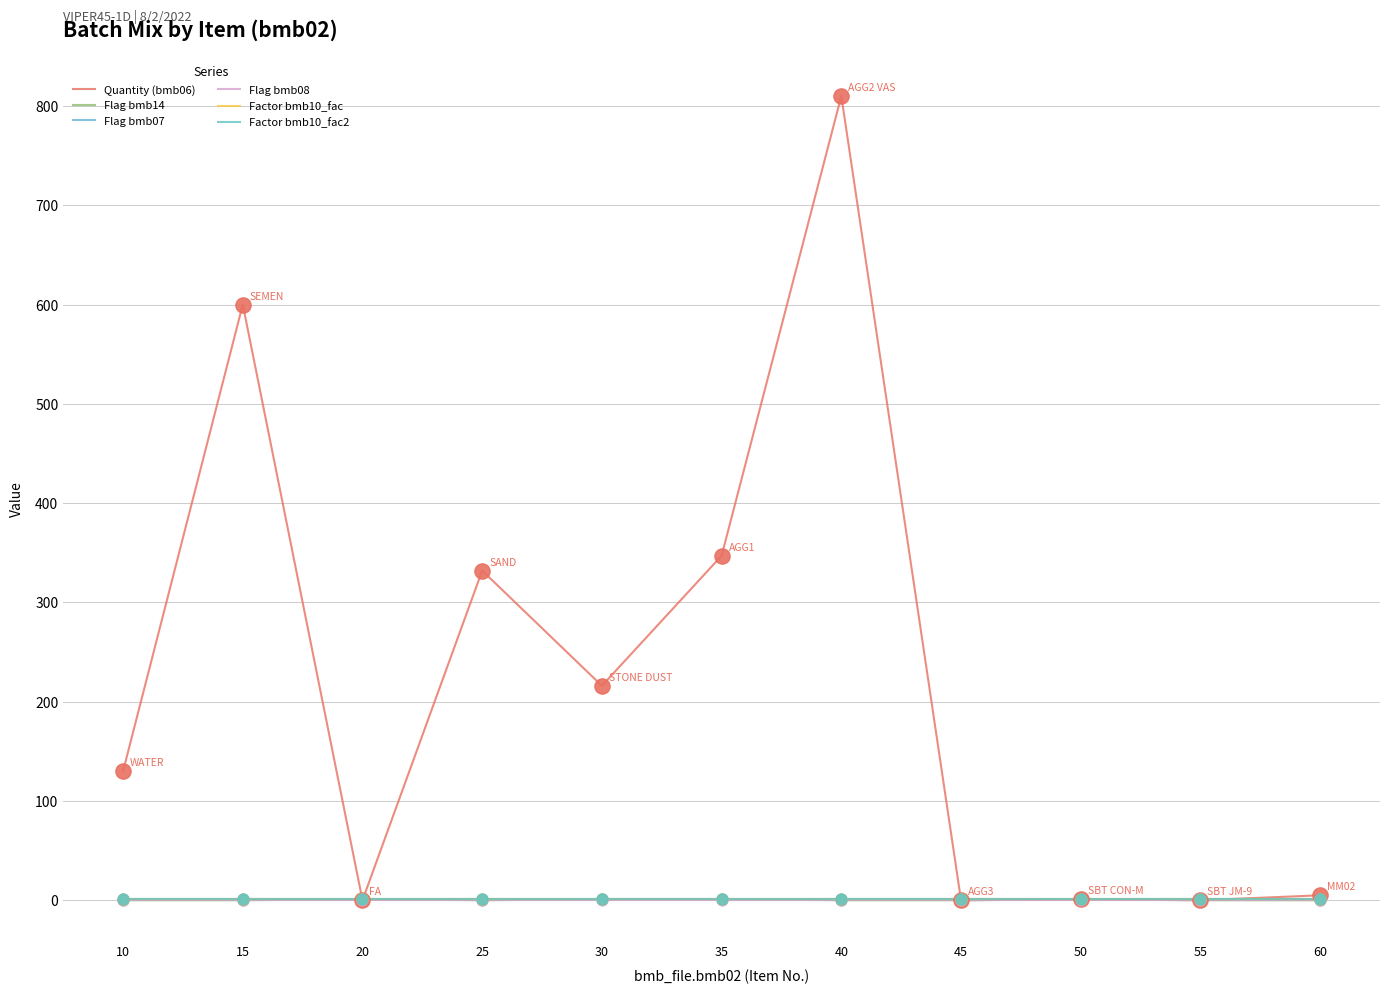

Is this an area chart (filled region under the line)?

No